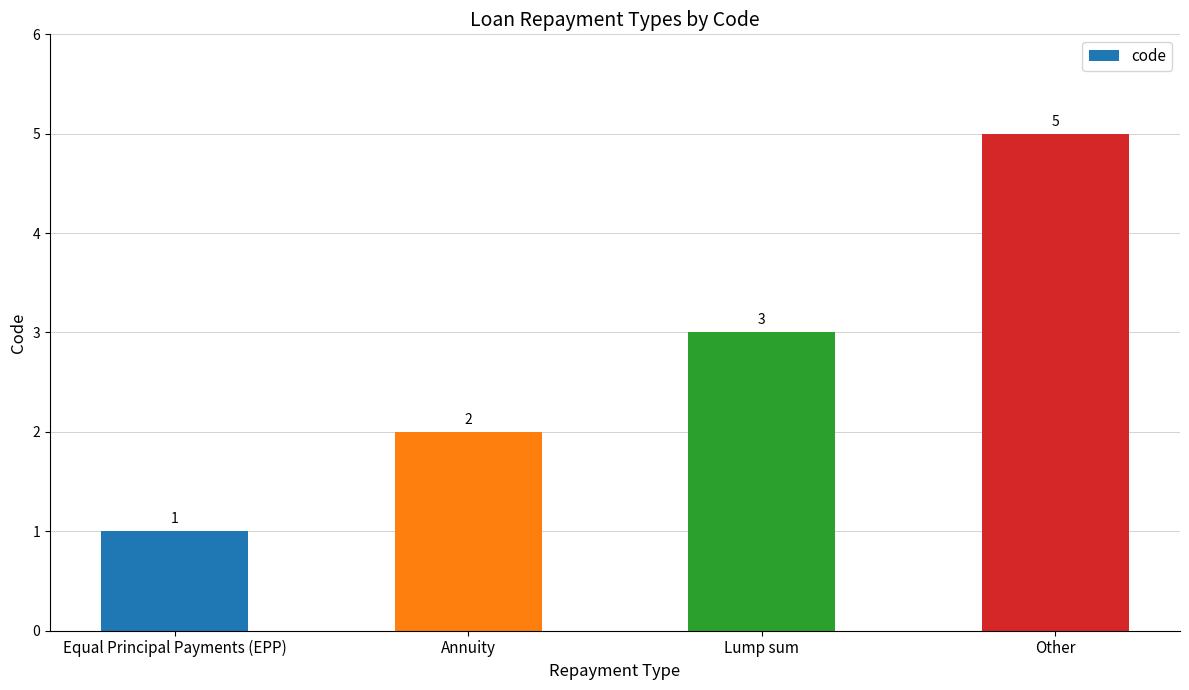

How many bars are there in total?

4